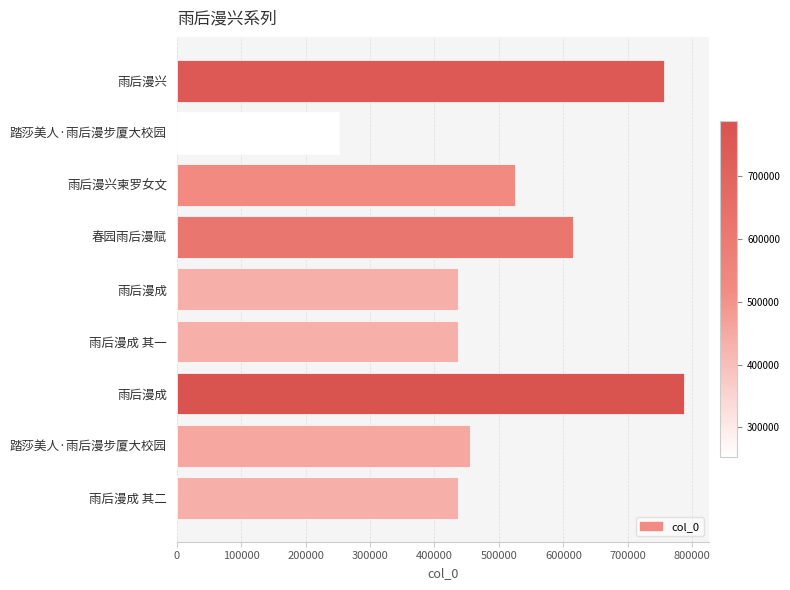

What is the average value?

522272